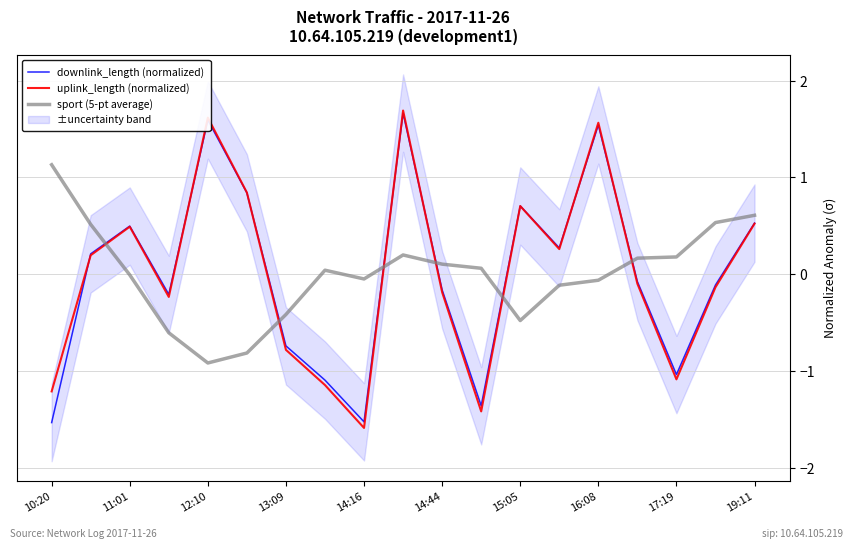

Is the value of uplink_length (normalized) at 16:08 greater than the value of downlink_length (normalized) at 10:20?

Yes